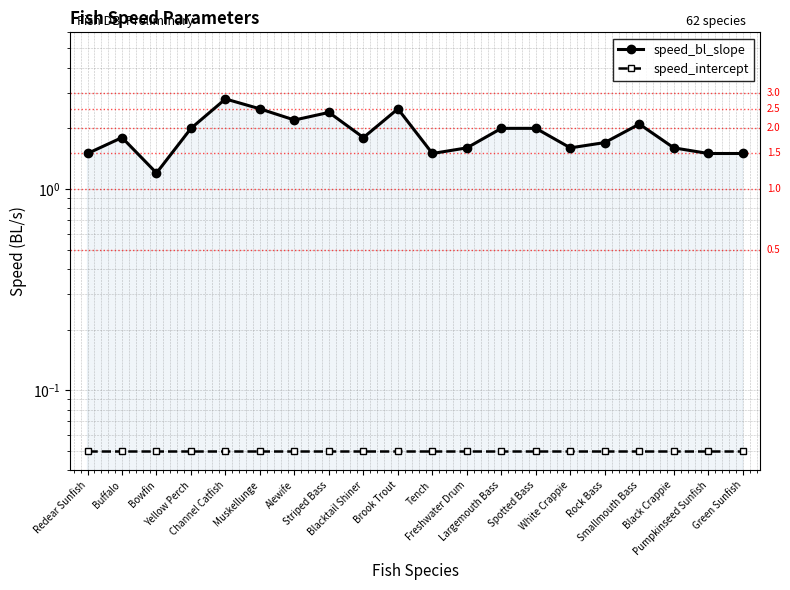

At which label does speed_intercept reach its peak?

Redear Sunfish